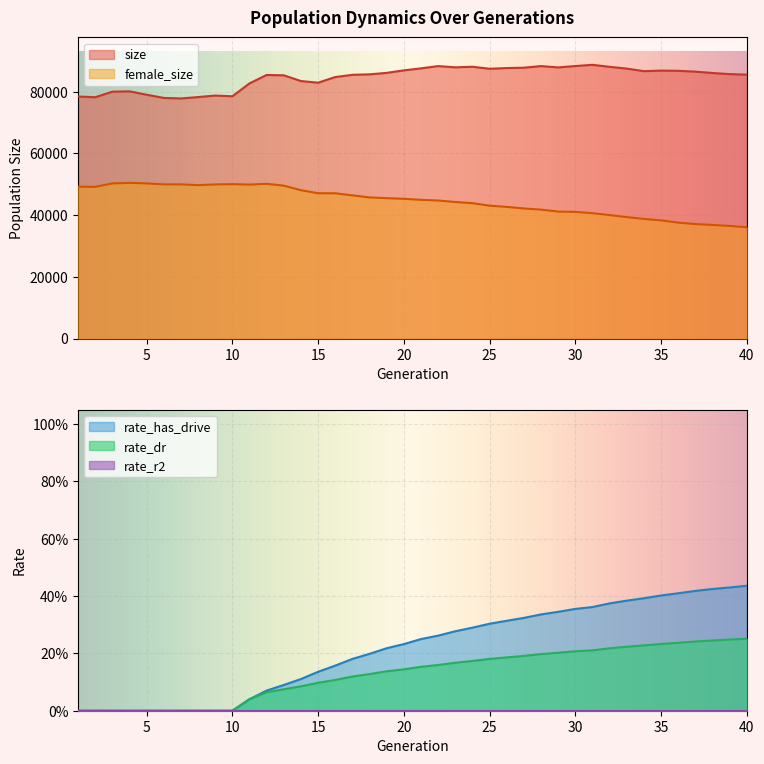

What is the value of the rate_dr point at the 33rd from the left?

0.2